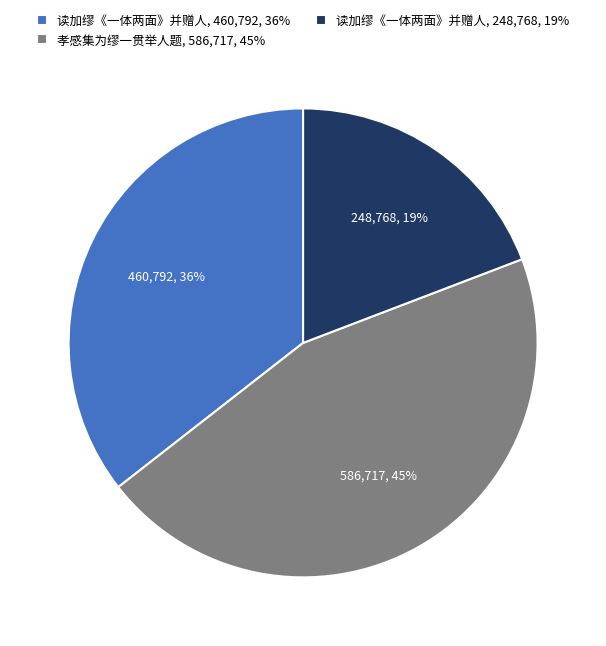

Rank the categories by value from lowest to highest.

读加缪《一体两面》并赠人, 248,768, 19%, 读加缪《一体两面》并赠人, 460,792, 36%, 孝感集为缪一贯举人题, 586,717, 45%